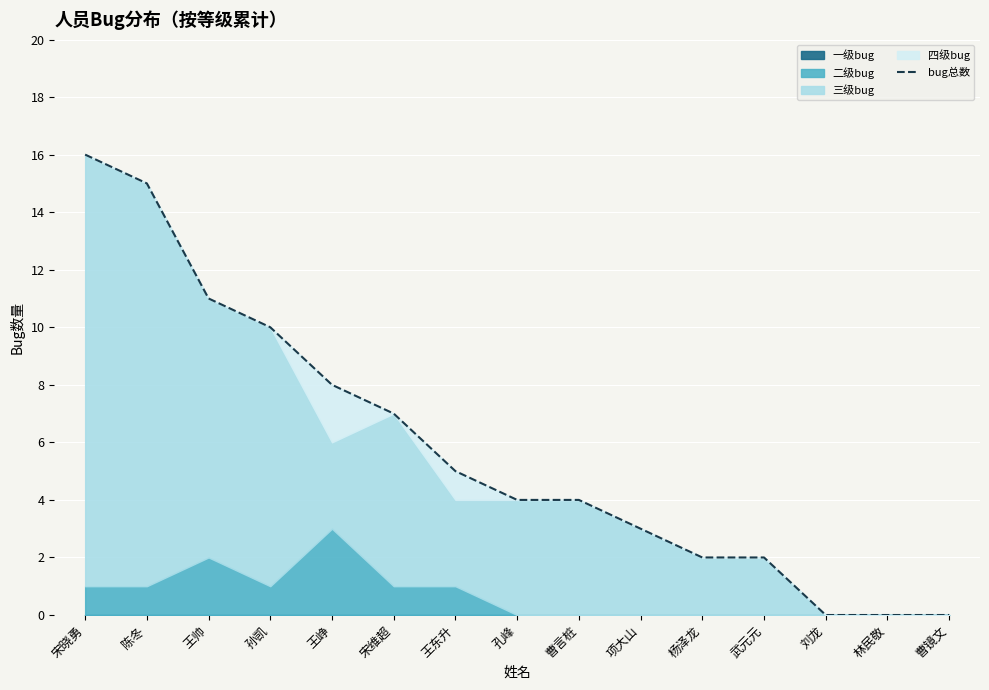

Which category has the lowest value across all series?

刘龙